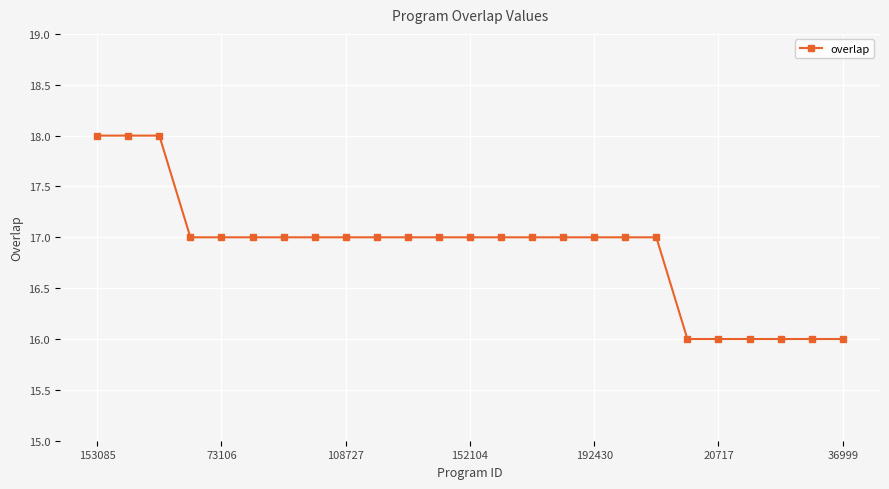

How many distinct data groups are displayed?

1